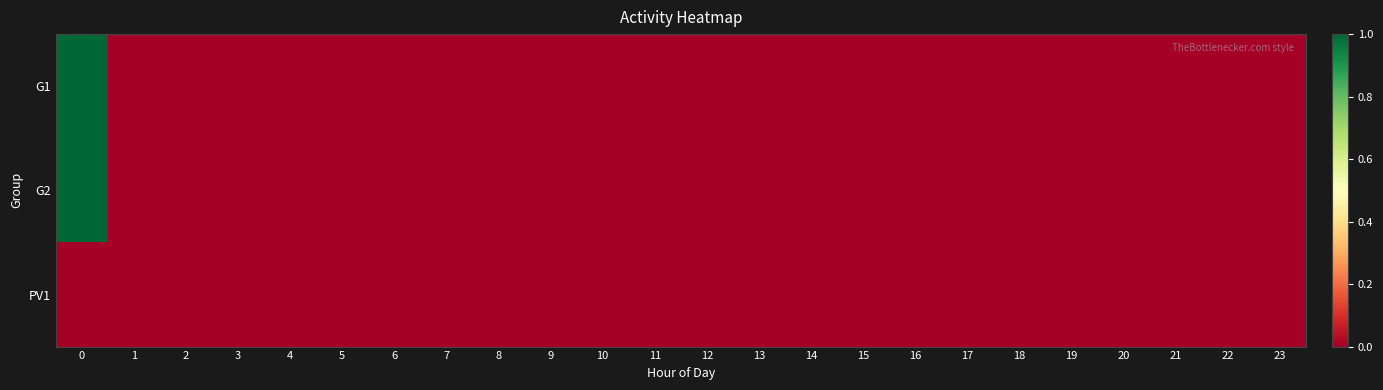

What is the greatest value displayed?

1